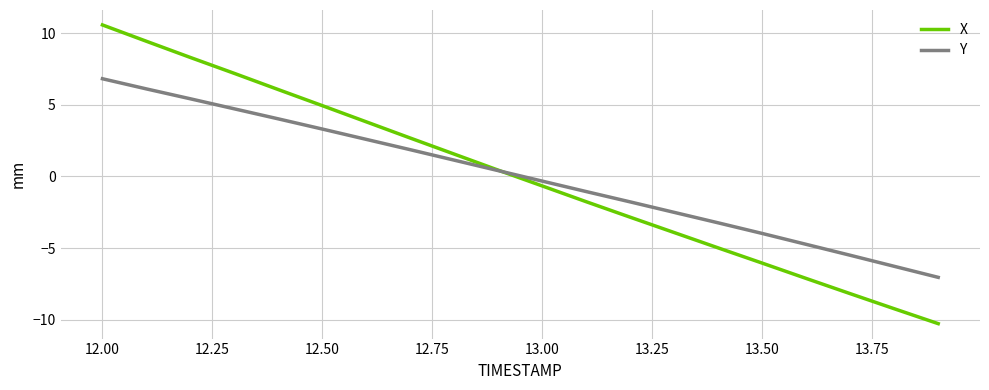

Rank the series by their maximum value, from highest to lowest.

X, Y